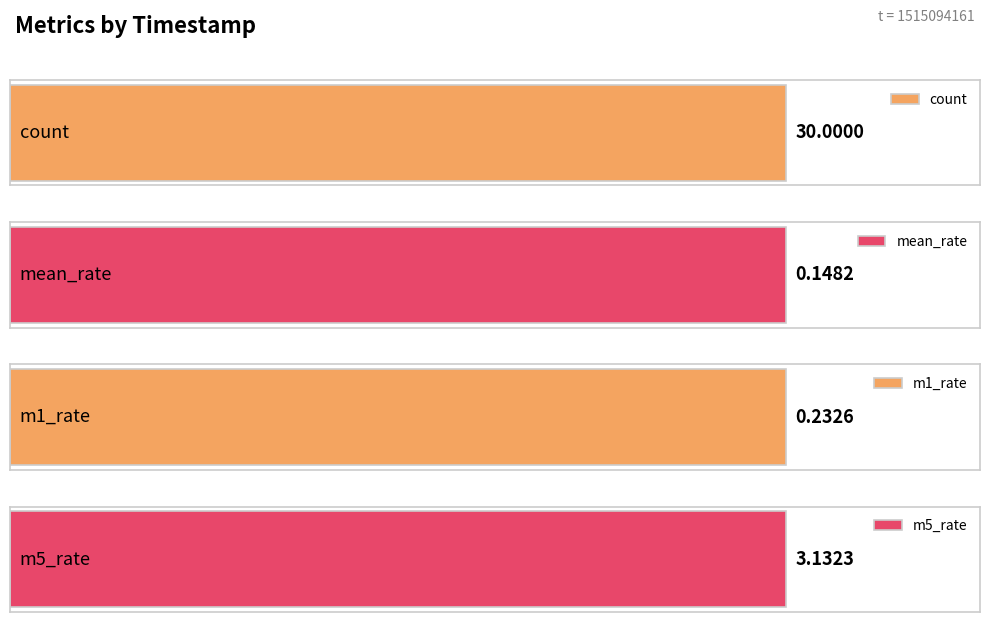

At which category is the sum across all series the highest?

1515094161